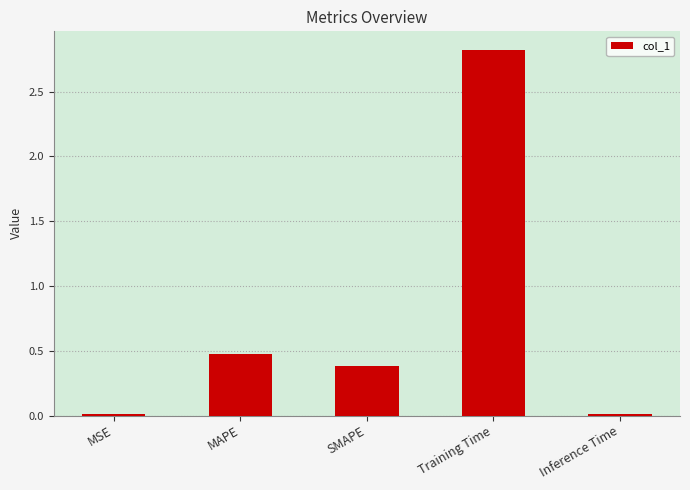

The value at Training Time is 3.8. True or false?

False